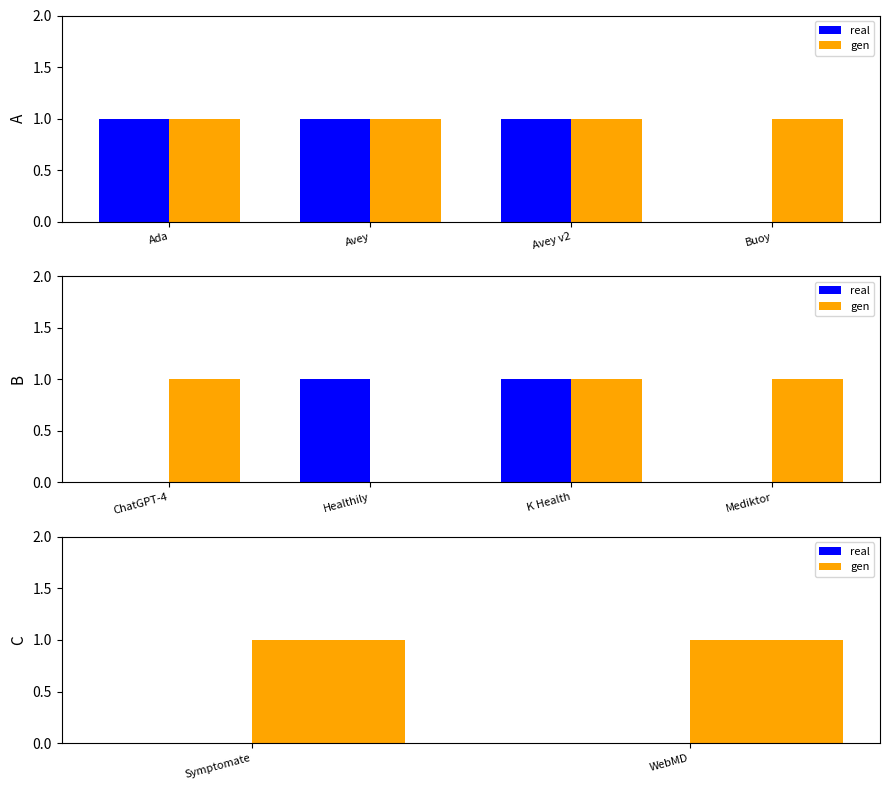

What is the label of the 1st bar from the left?

Symptomate